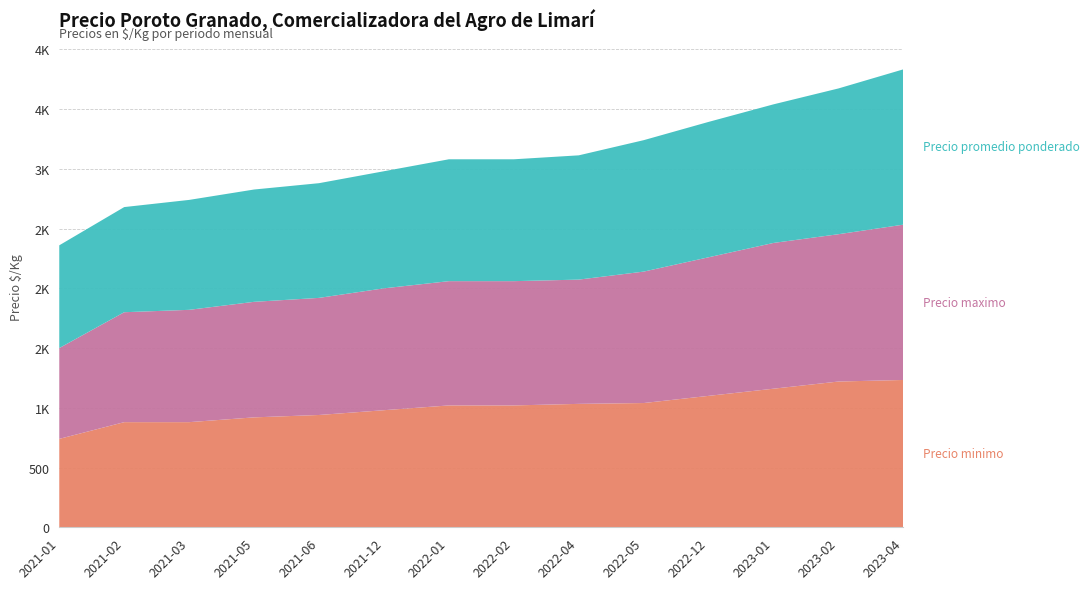

Reading left to right, what are all the values shown in this chart?

Precio minimo: 2021-01=740	2021-02=880	2021-03=880	2021-05=920	2021-06=940	2021-12=980	2022-01=1020	2022-02=1020	2022-04=1033	2022-05=1040	2022-12=1100	2023-01=1160	2023-02=1220	2023-04=1233
Precio maximo: 2021-01=760	2021-02=920	2021-03=940	2021-05=967	2021-06=980	2021-12=1020	2022-01=1040	2022-02=1040	2022-04=1040	2022-05=1100	2022-12=1160	2023-01=1220	2023-02=1233	2023-04=1300
Precio promedio ponderado: 2021-01=860	2021-02=880	2021-03=920	2021-05=940	2021-06=960	2021-12=980	2022-01=1020	2022-02=1020	2022-04=1040	2022-05=1100	2022-12=1133	2023-01=1160	2023-02=1220	2023-04=1300